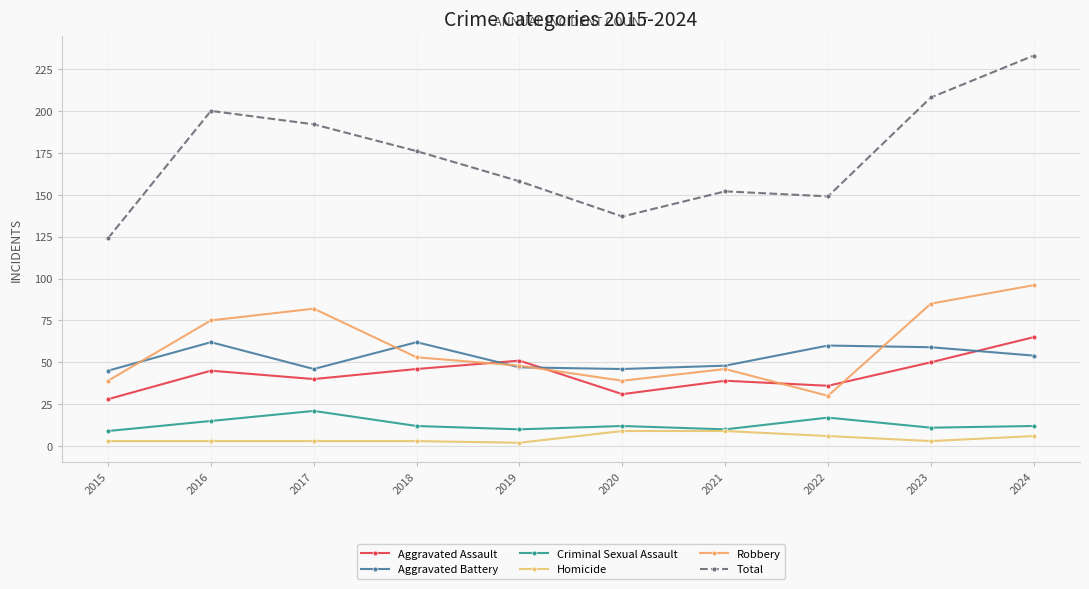

How many data points in Aggravated Battery are less than 54?

5